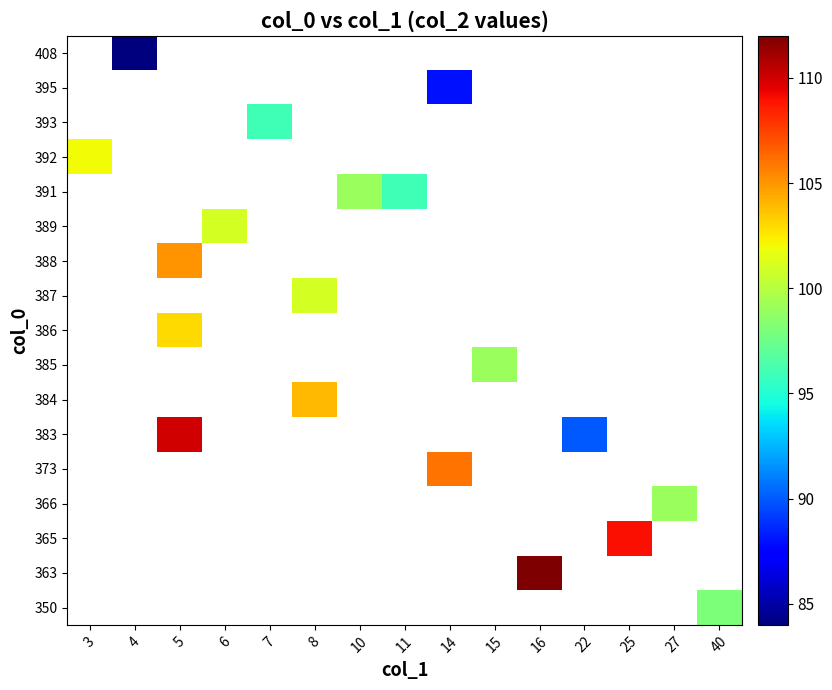

Which label corresponds to the largest value in the chart?

16